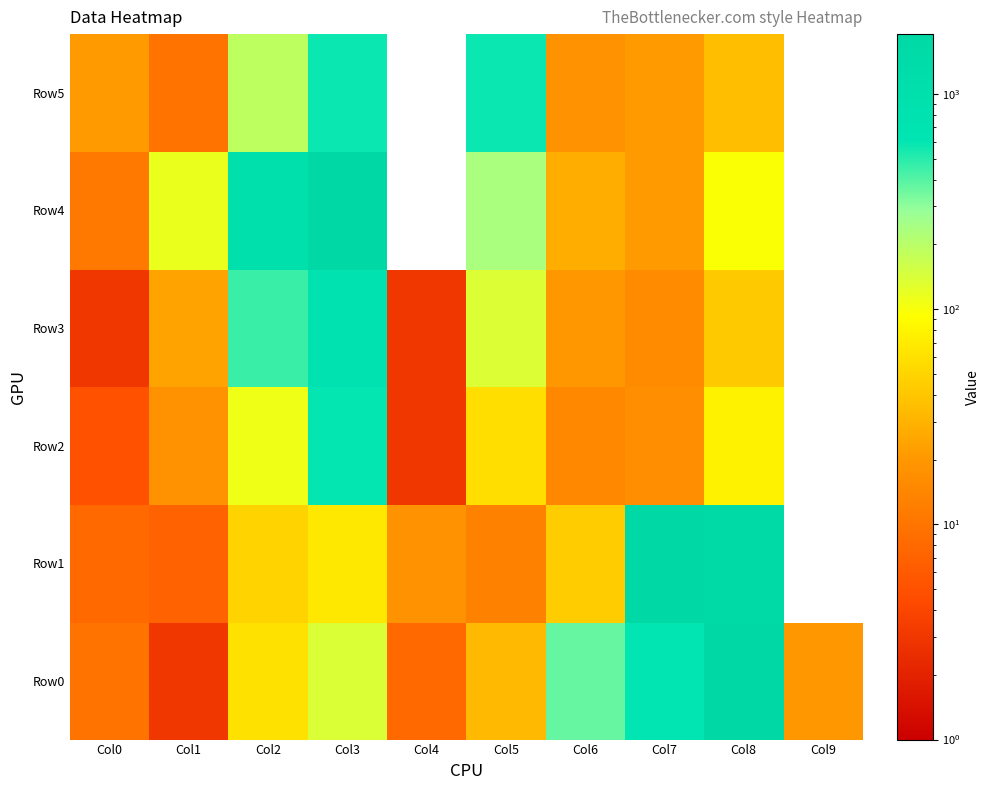

How many categories are shown in the chart?

10